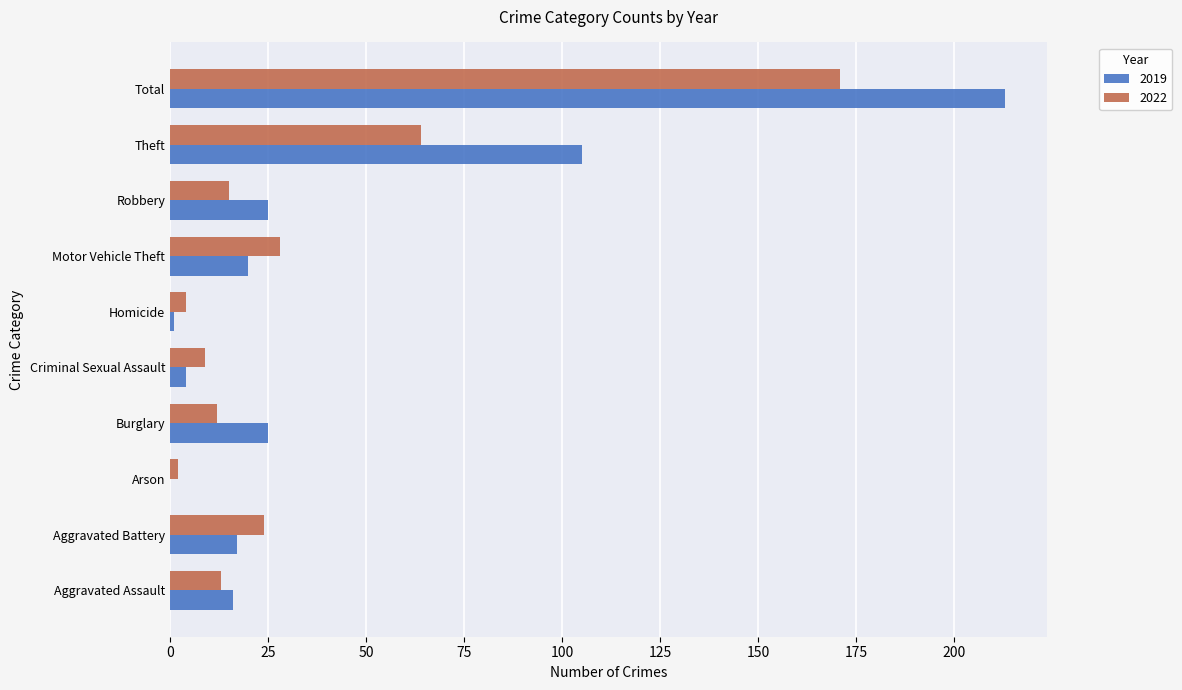

Where is 2022 nearest to the value 86?

Theft